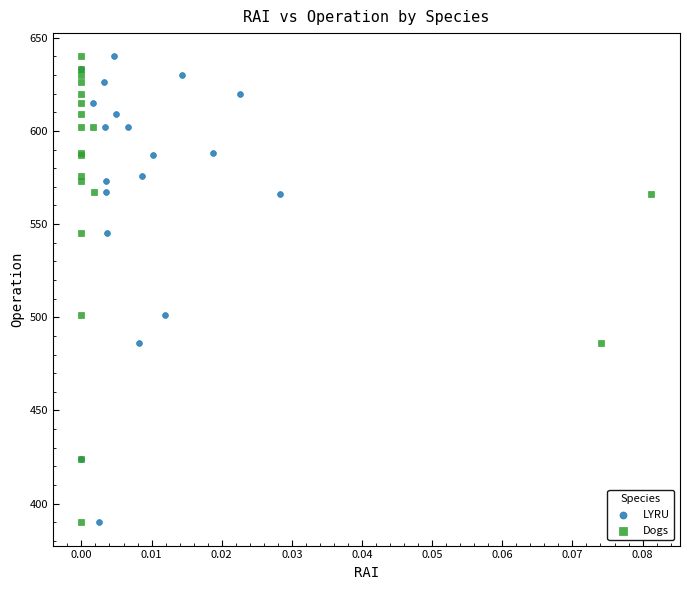

What are all the series names shown in the legend?

LYRU, Dogs